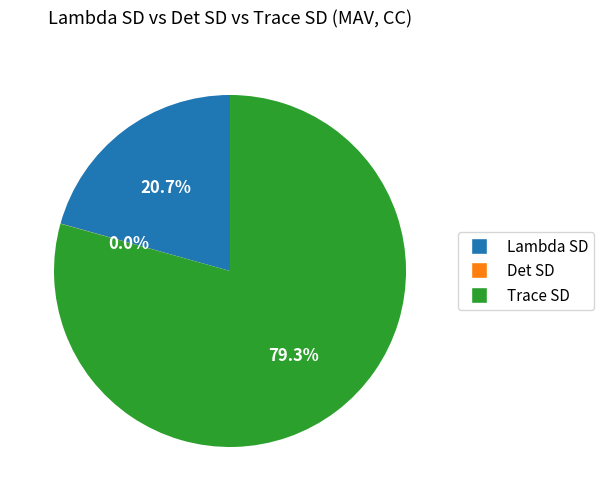

How much of the chart is everything except Trace SD?

20.7%